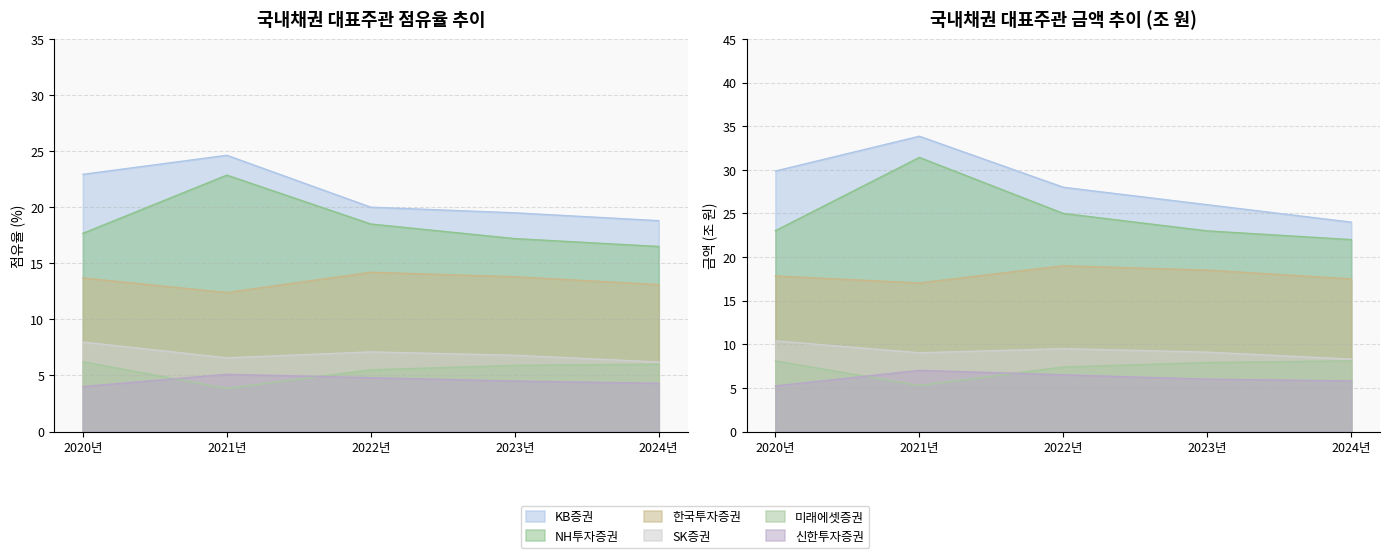

What is the smallest value displayed?

3.8